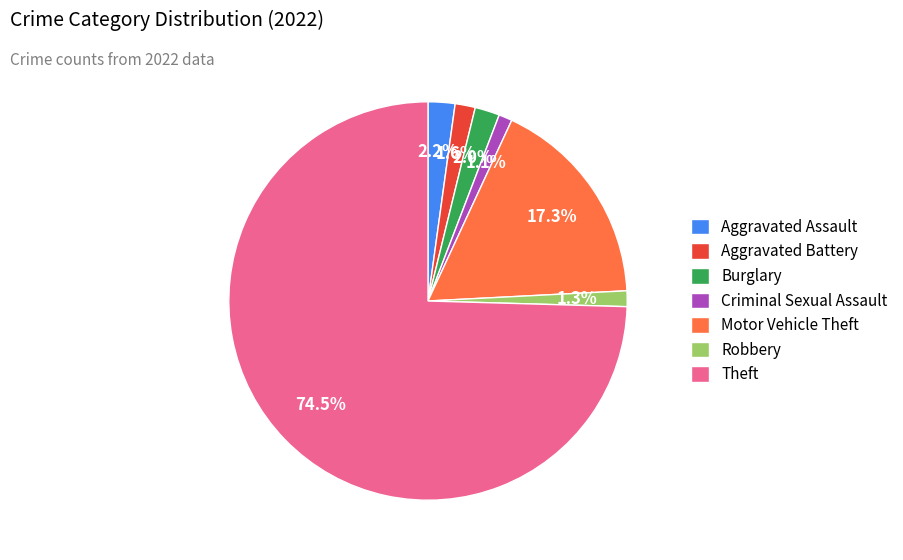

How many slices are in this pie chart?

7